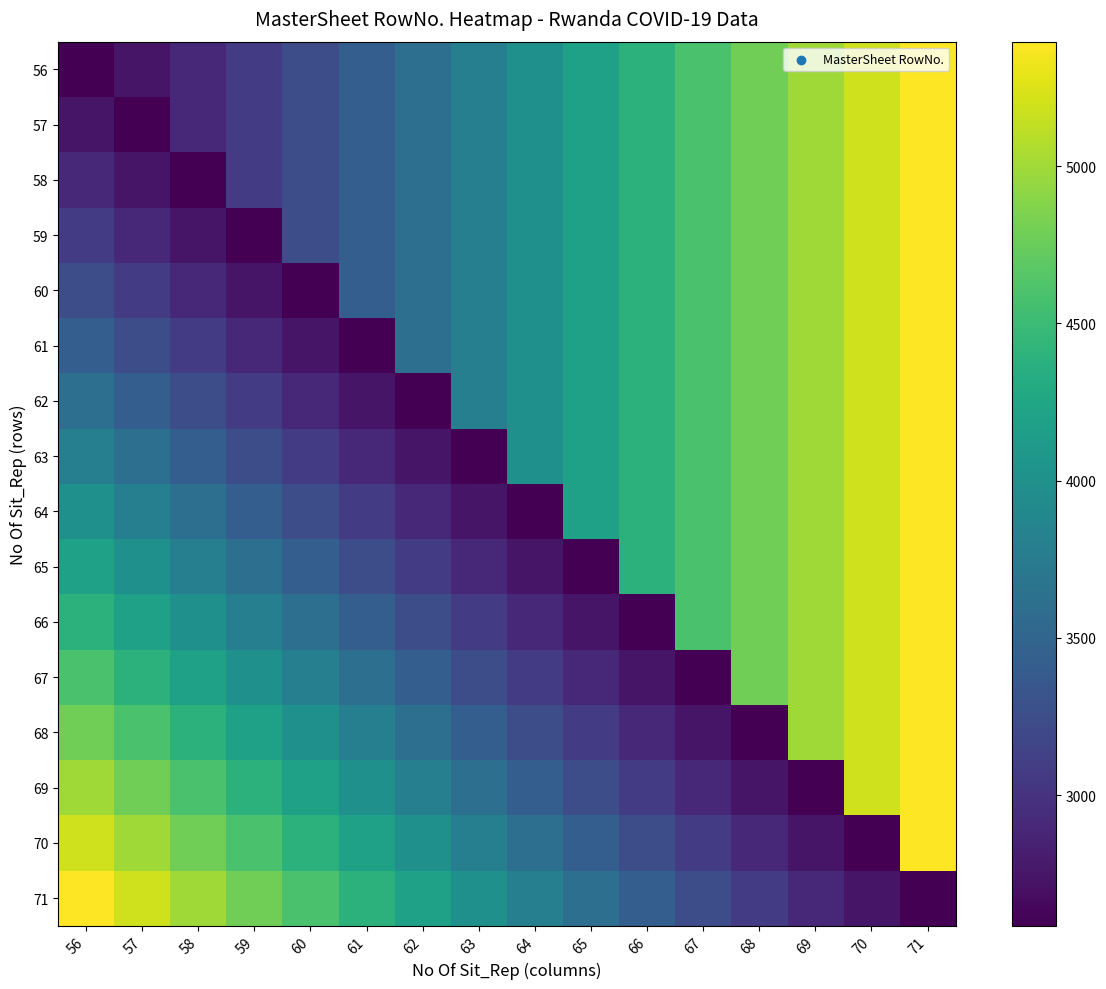

What is the difference between the highest and lowest values at 66?

1809